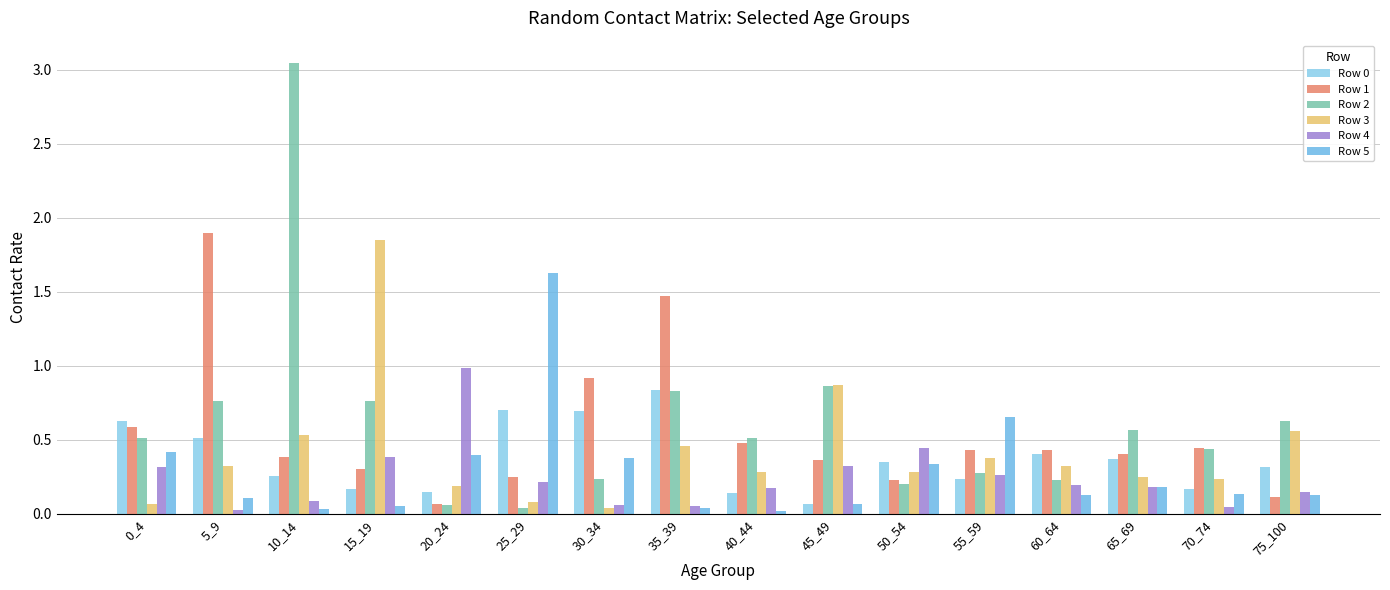

The Row 1 series shows 0.4 at 35_39. True or false?

False